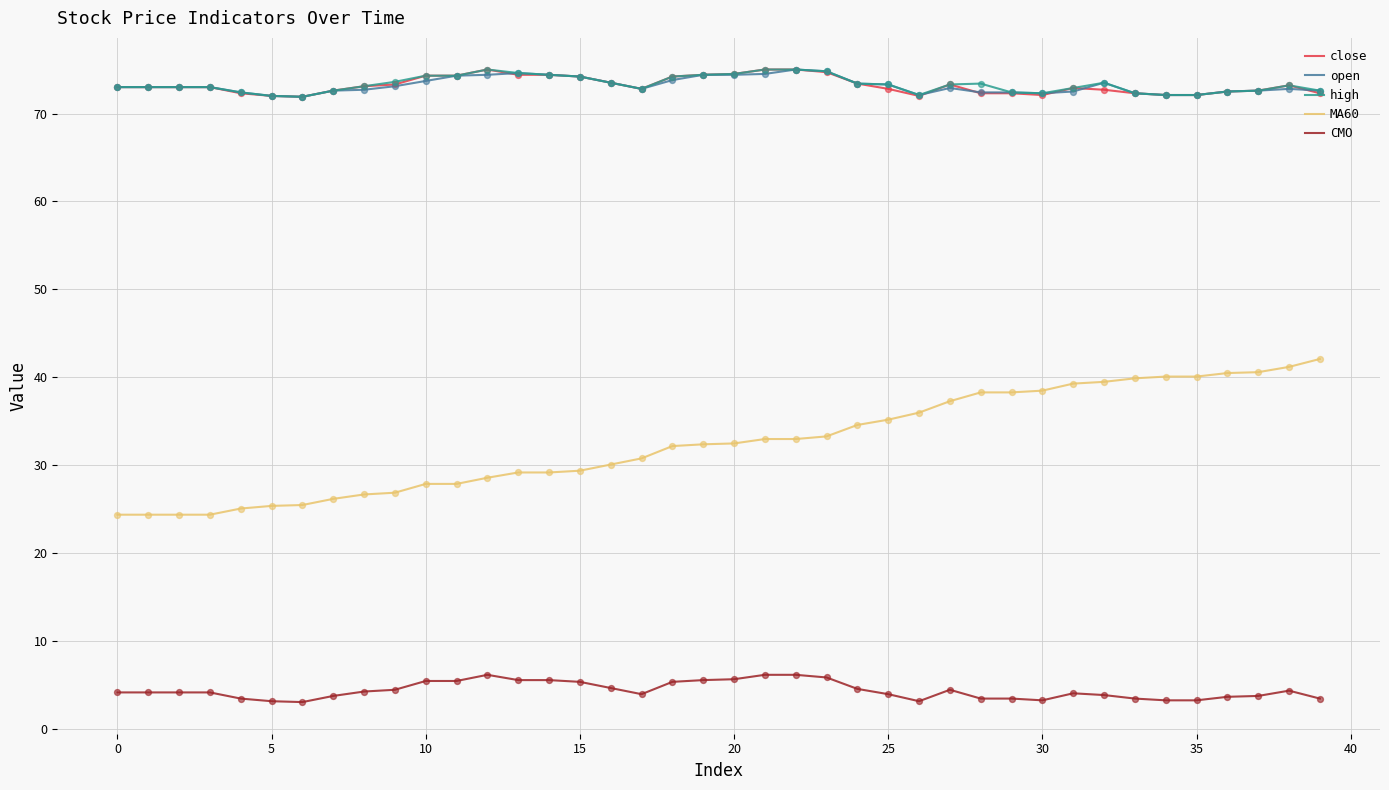

True or false: MA60 and high cross at least once.

False